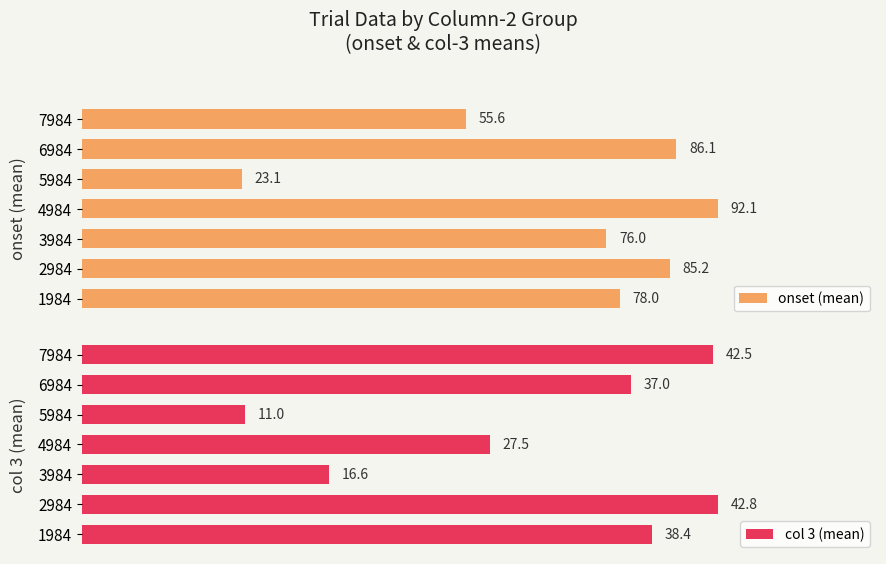

What is the value of the col 3 (mean) bar at the 4th from the left?

27.5